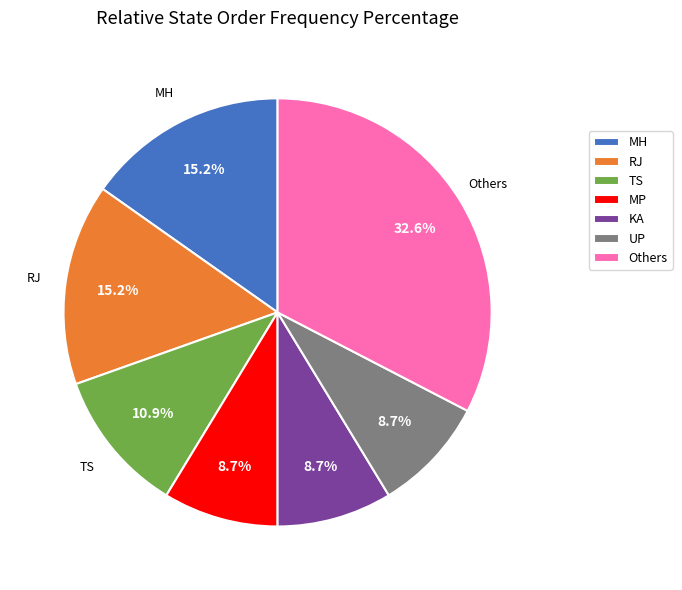

Is there a majority slice in this chart?

No